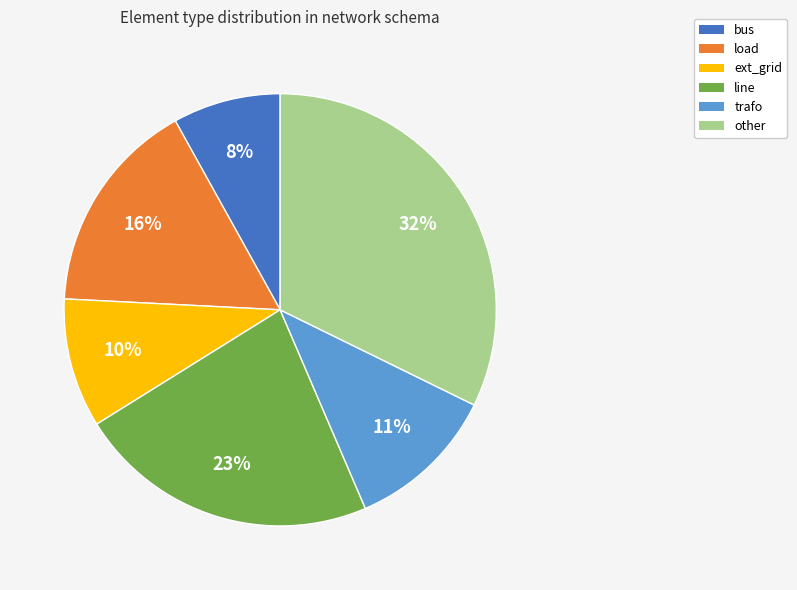

To the nearest percent, what is the difference between the bus and trafo slice percentages?

3%